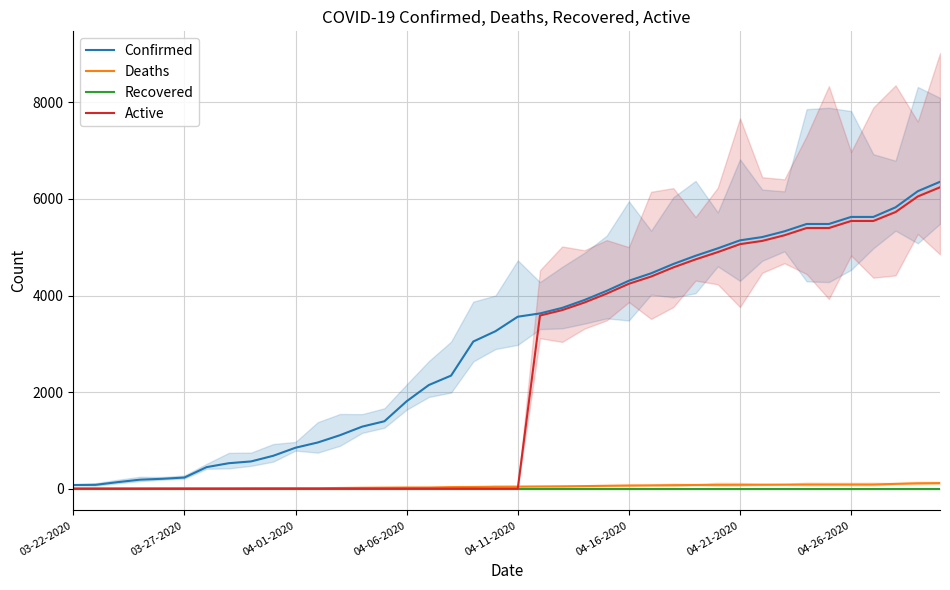

At which label does Deaths reach its minimum?

03-22-2020